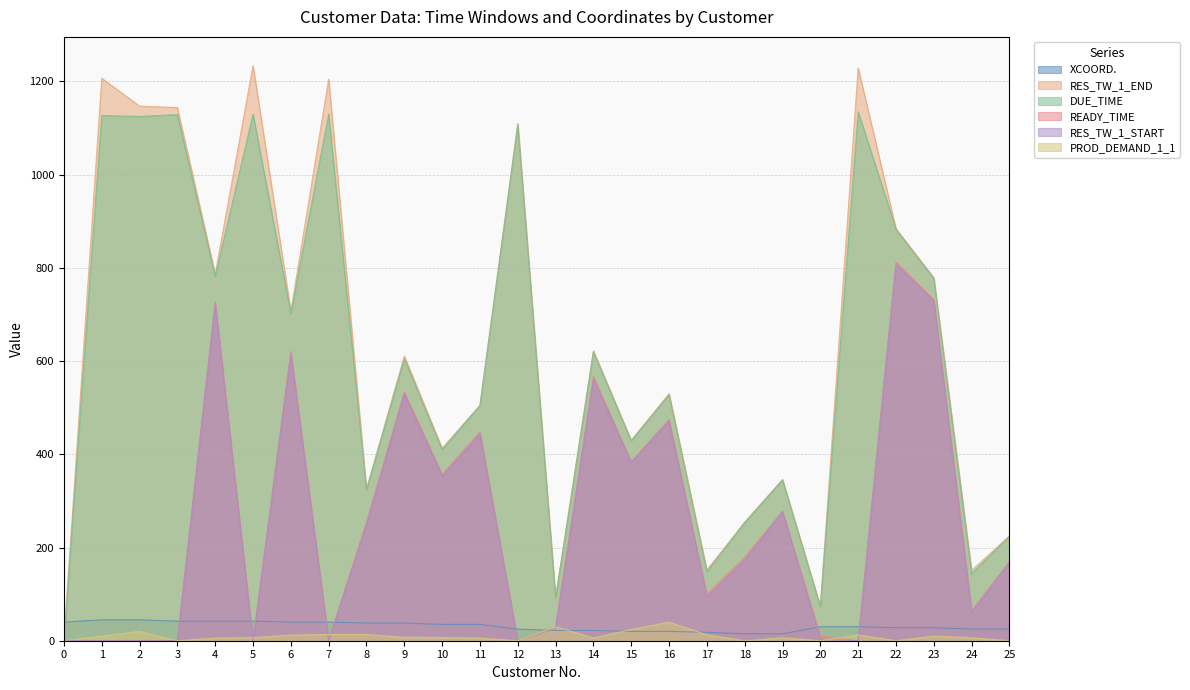

What is the difference between the second highest and minimum values in the PROD_DEMAND_1_1 series?

30.0